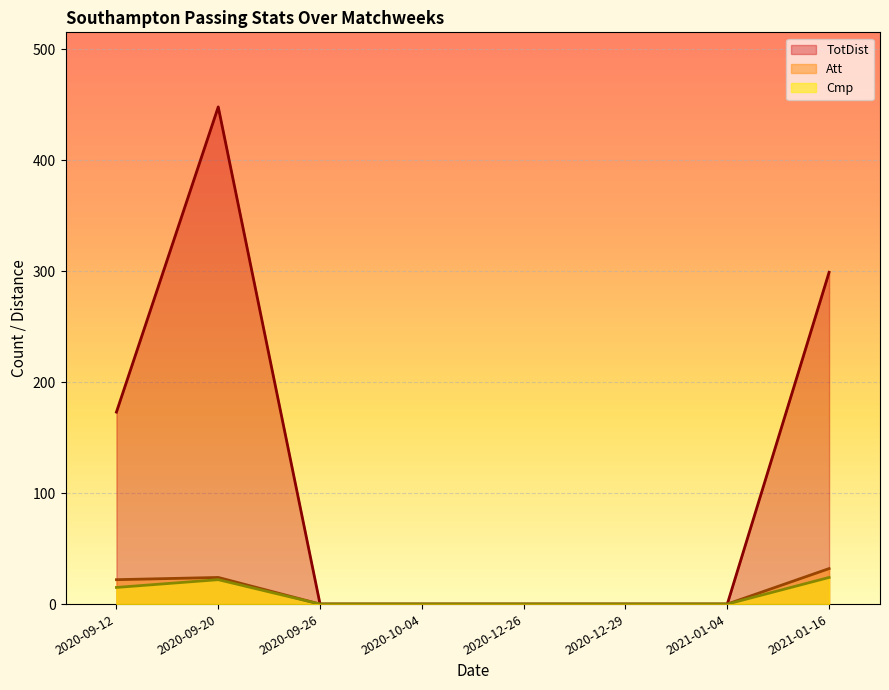

What is the approximate value of Att at 2020-09-12?

22